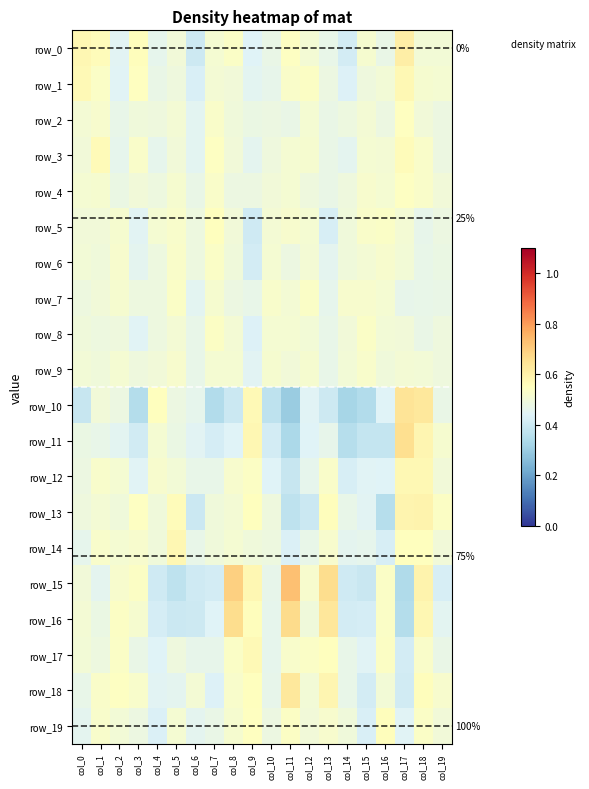

How many row_14 values are between 0 and 1?

20